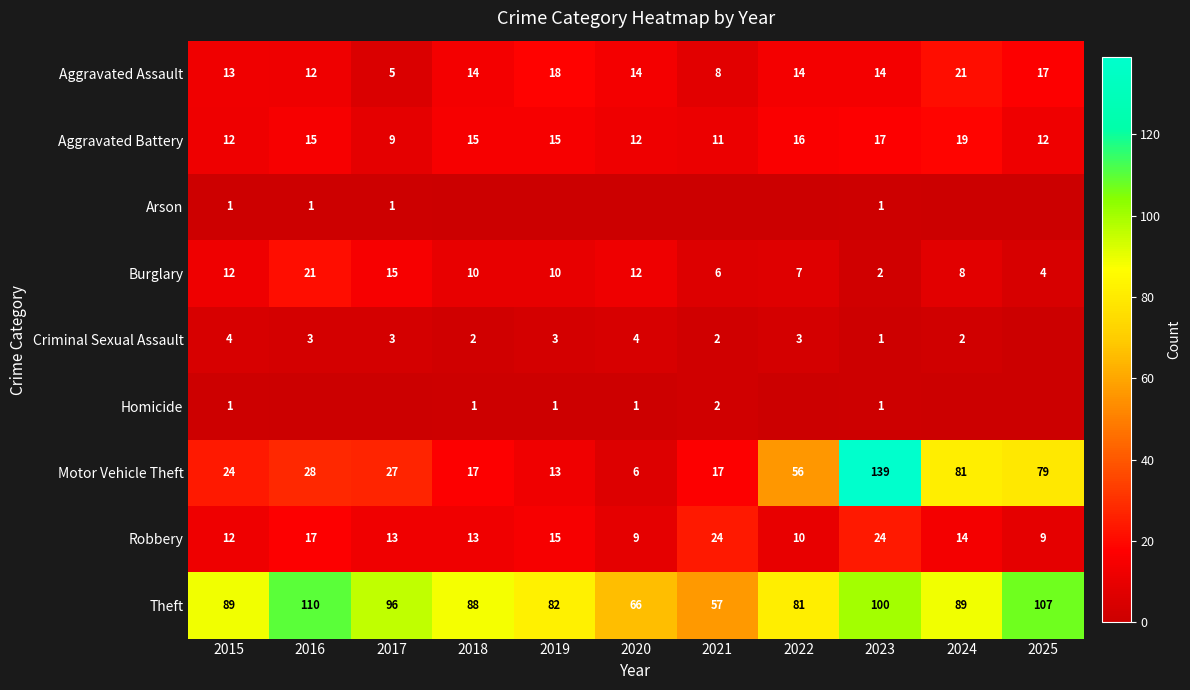

At which category is the sum across all series the highest?

2023